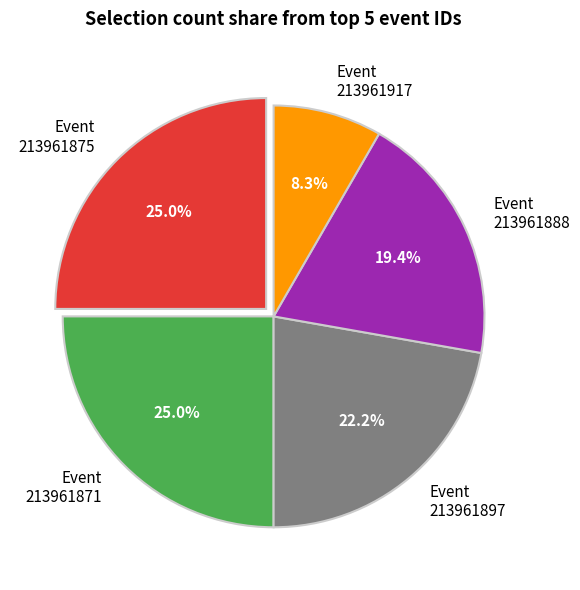

Is there any slice that represents more than half of the pie?

No